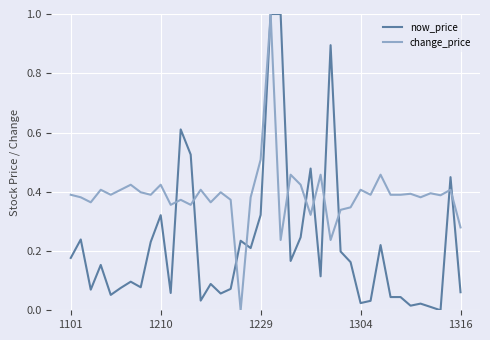

Which series has the largest total across all categories?

change_price